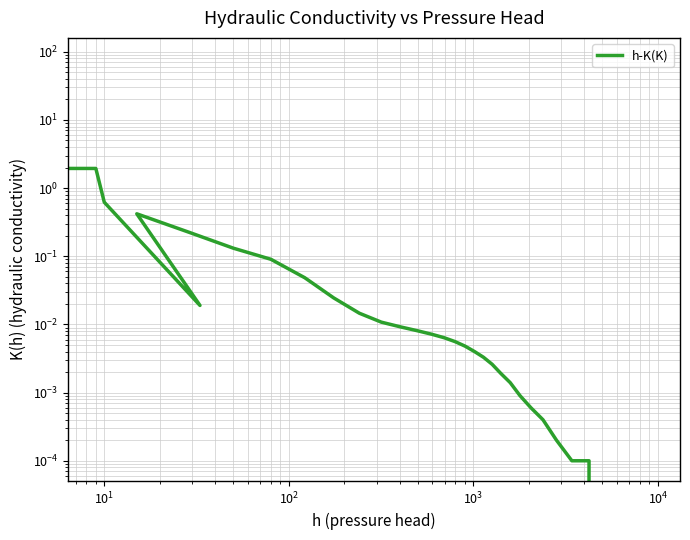

What is the sum of all values?

84.4